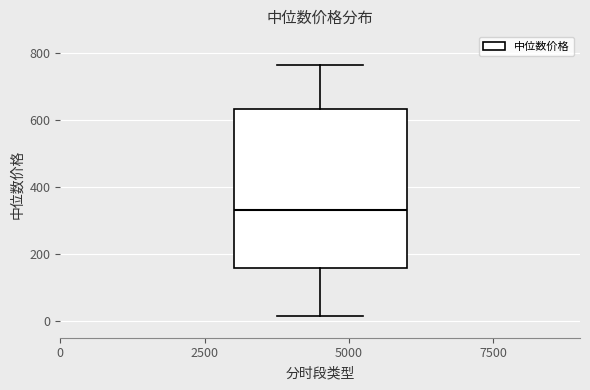

Where is the upper edge of the box on the y-axis? The values are not printed on the chart, so give them approximately, as read against the axis.

640